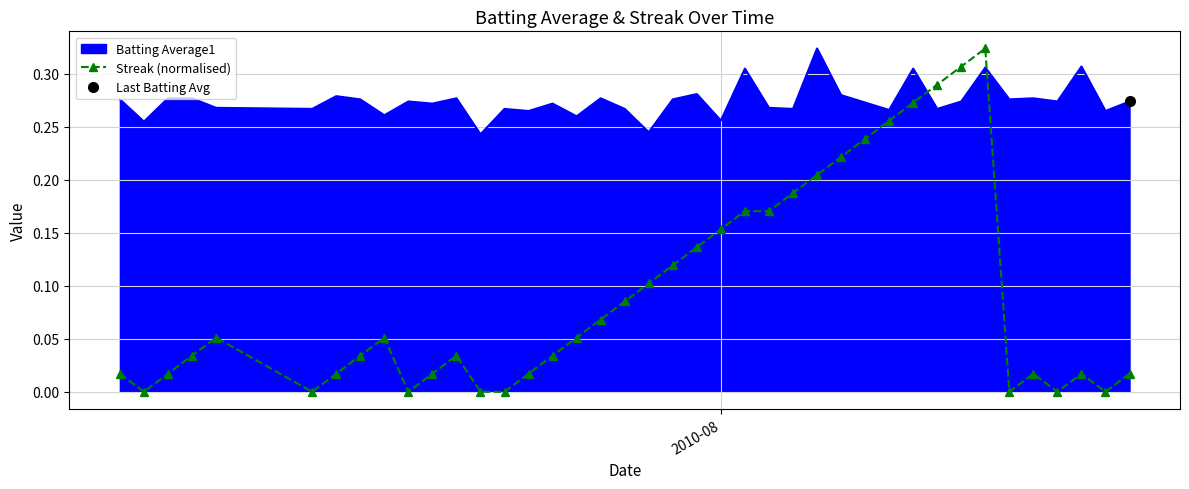

After their last crossing, which series has the higher values: Batting Average1 or Streak (normalised)?

Batting Average1